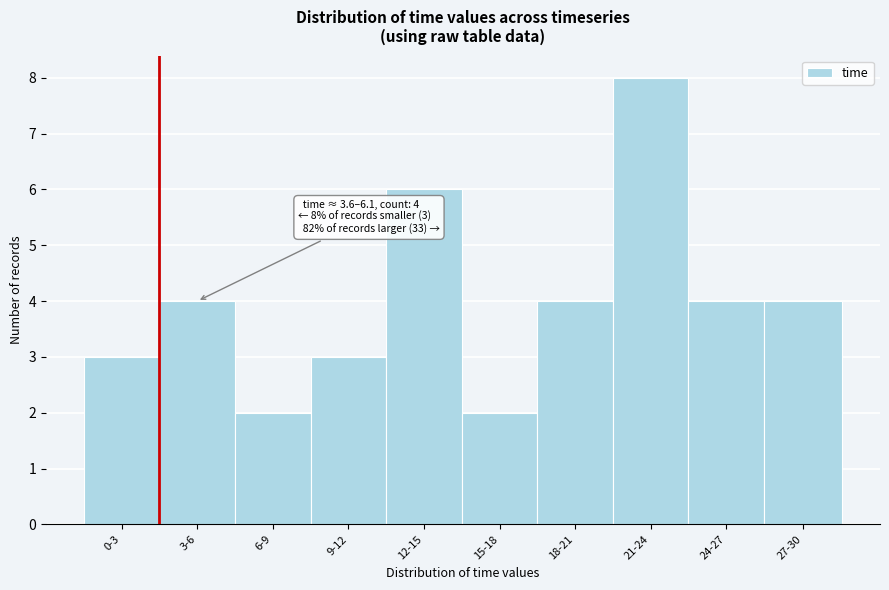

Reading left to right, list all the values displayed in this chart.

0-3=3	3-6=4	6-9=2	9-12=3	12-15=6	15-18=2	18-21=4	21-24=8	24-27=4	27-30=4